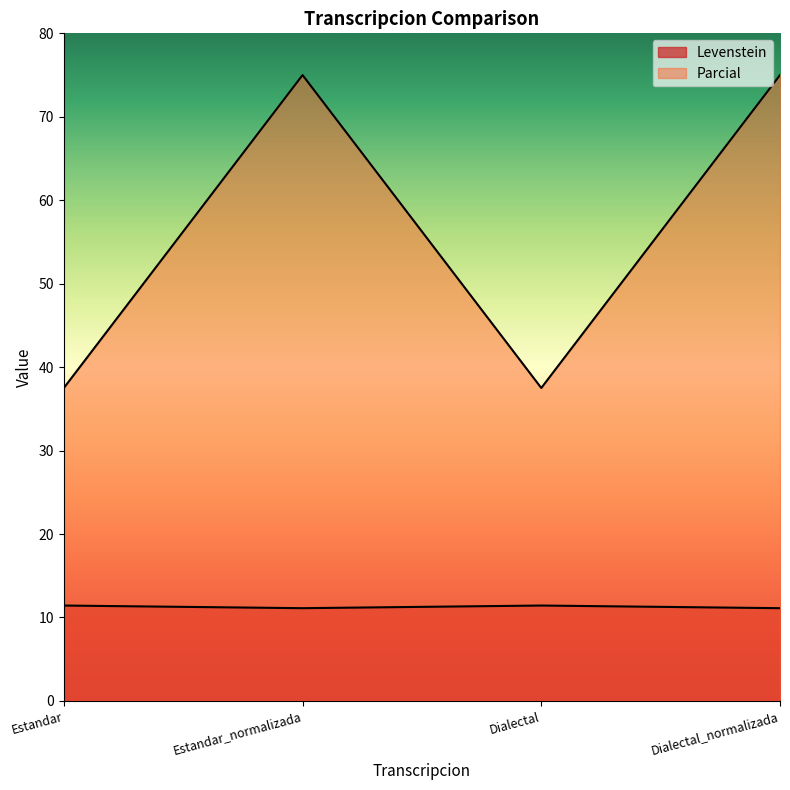

How many series are shown in this chart?

2